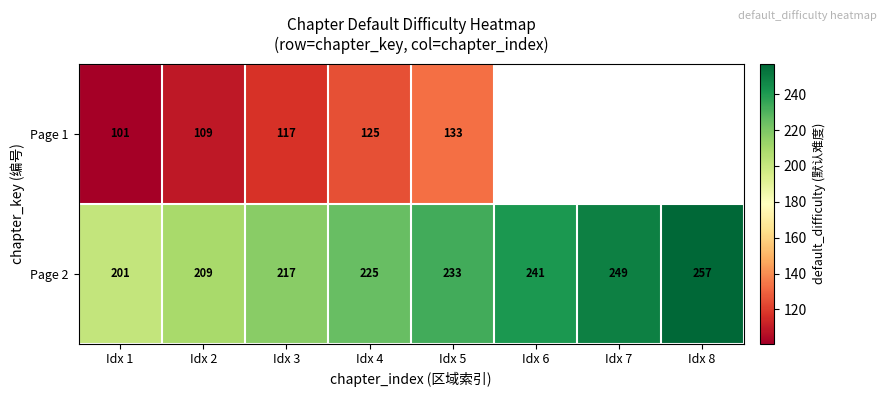

What value does the Page 2 series have at Idx 8, to the nearest 5?

255